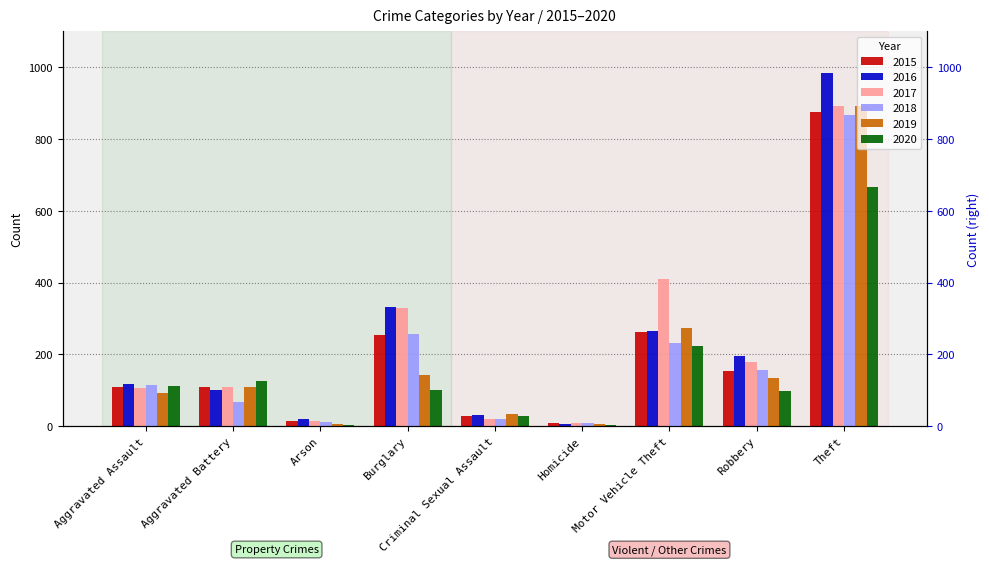

Is the value of 2019 at Burglary greater than the value of 2016 at Theft?

No